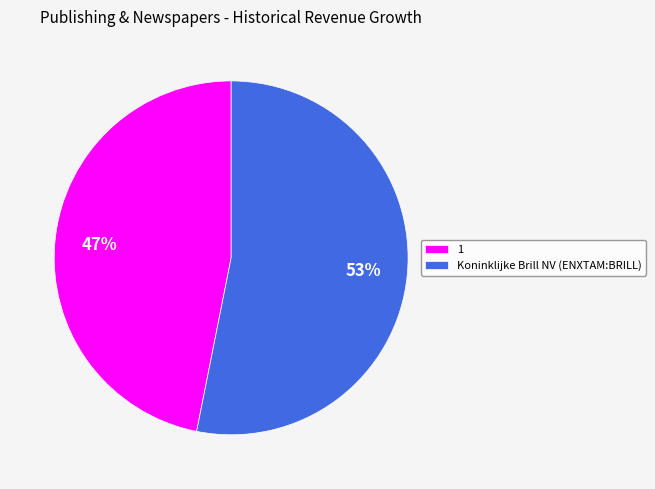

To the nearest percent, what portion does 1 represent?

47%